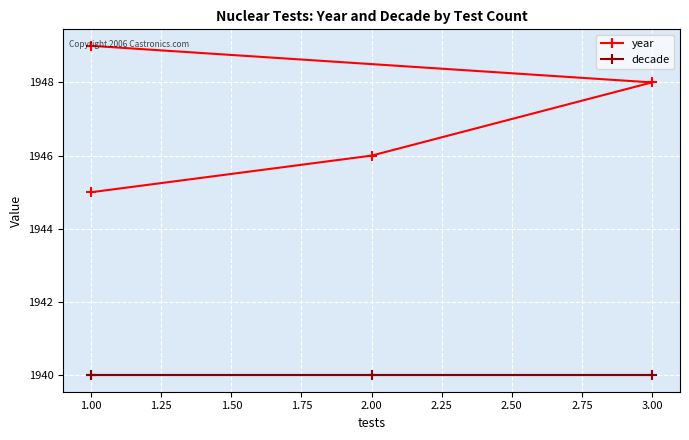

What is the maximum value for year?

1949